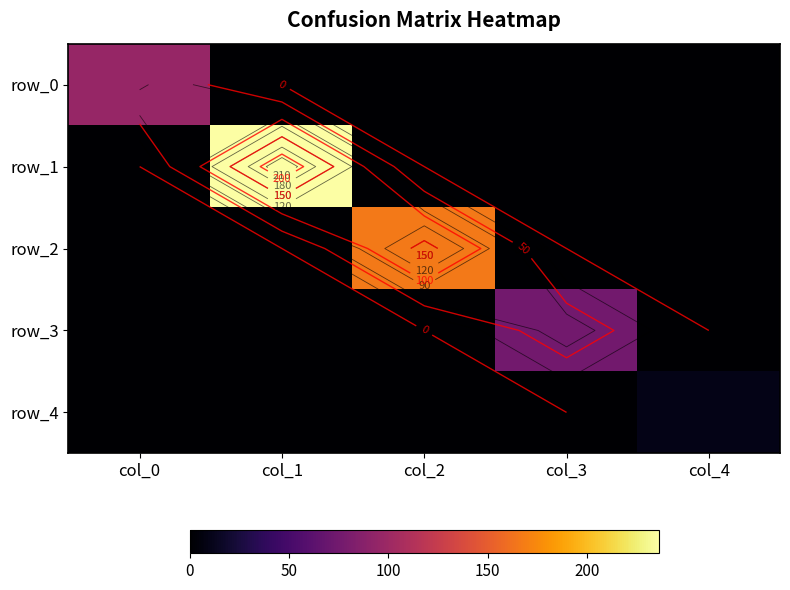

At col_1, list the series in order from smallest to largest.

row_0, row_2, row_3, row_4, row_1